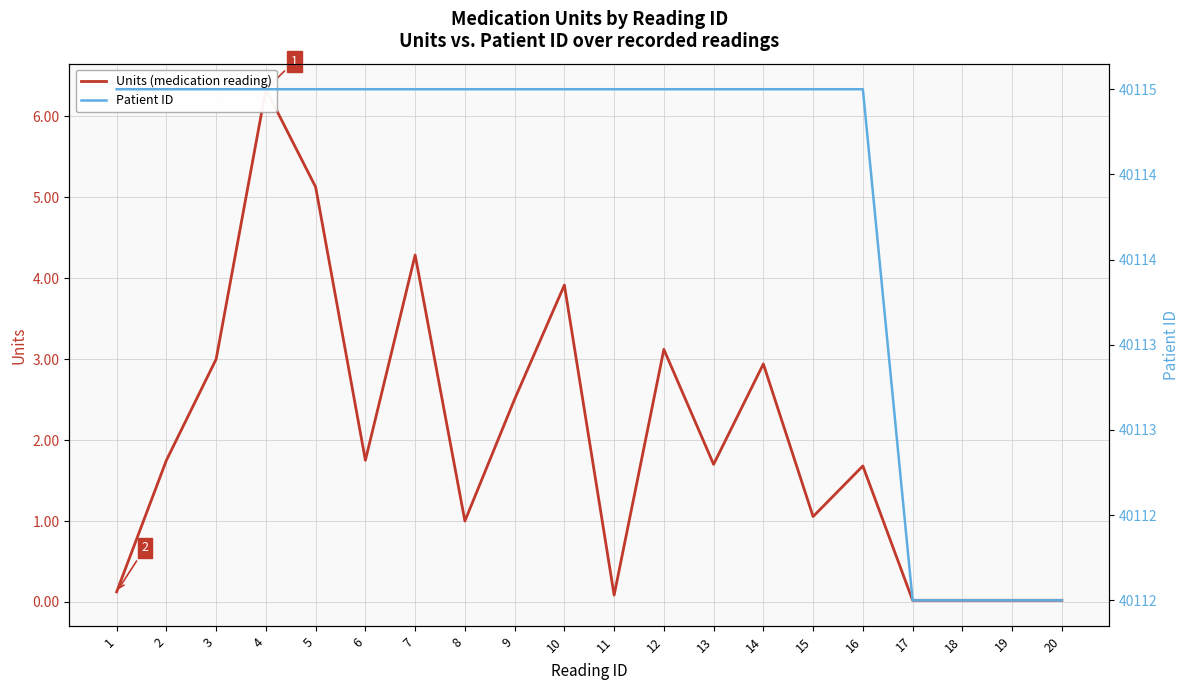

True or false: Units (medication reading) has more than 2 interior local peaks.

True